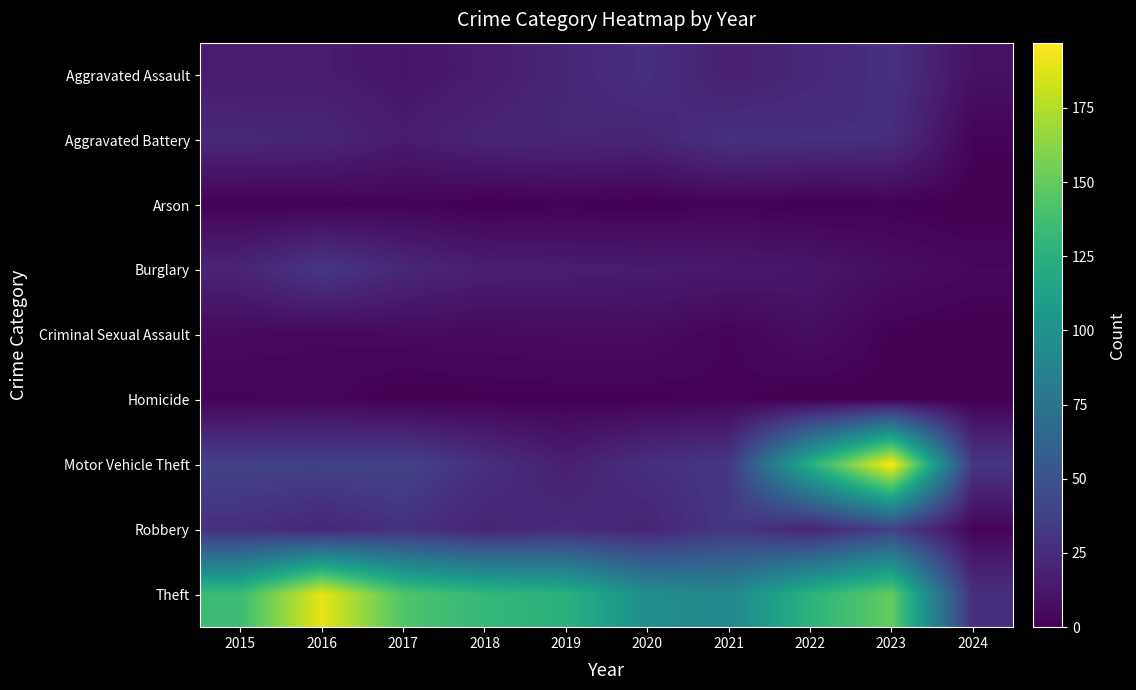

Reading right to left, what are all the values shown in this chart?

Aggravated Assault: 2024=9	2023=28	2022=22	2021=17	2020=27	2019=21	2018=15	2017=12	2016=15	2015=15
Aggravated Battery: 2024=2	2023=26	2022=27	2021=28	2020=20	2019=21	2018=20	2017=15	2016=21	2015=22
Arson: 2024=0	2023=1	2022=0	2021=2	2020=0	2019=1	2018=0	2017=2	2016=1	2015=1
Burglary: 2024=4	2023=7	2022=12	2021=14	2020=15	2019=16	2018=17	2017=22	2016=32	2015=20
Criminal Sexual Assault: 2024=0	2023=1	2022=7	2021=2	2020=6	2019=6	2018=5	2017=5	2016=4	2015=5
Homicide: 2024=0	2023=1	2022=0	2021=2	2020=1	2019=1	2018=1	2017=0	2016=3	2015=2
Motor Vehicle Theft: 2024=31	2023=197	2022=124	2021=32	2020=27	2019=17	2018=27	2017=39	2016=38	2015=38
Robbery: 2024=2	2023=38	2022=20	2021=32	2020=20	2019=24	2018=20	2017=28	2016=21	2015=27
Theft: 2024=27	2023=150	2022=127	2021=91	2020=97	2019=126	2018=131	2017=143	2016=190	2015=135